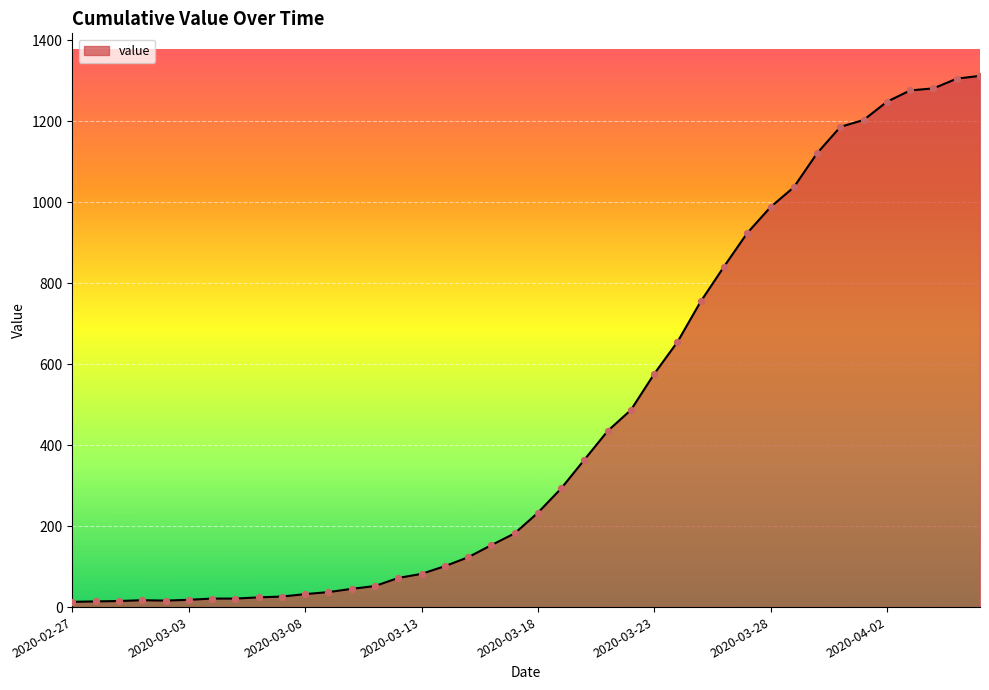

What is the difference between the maximum and minimum values?

1299